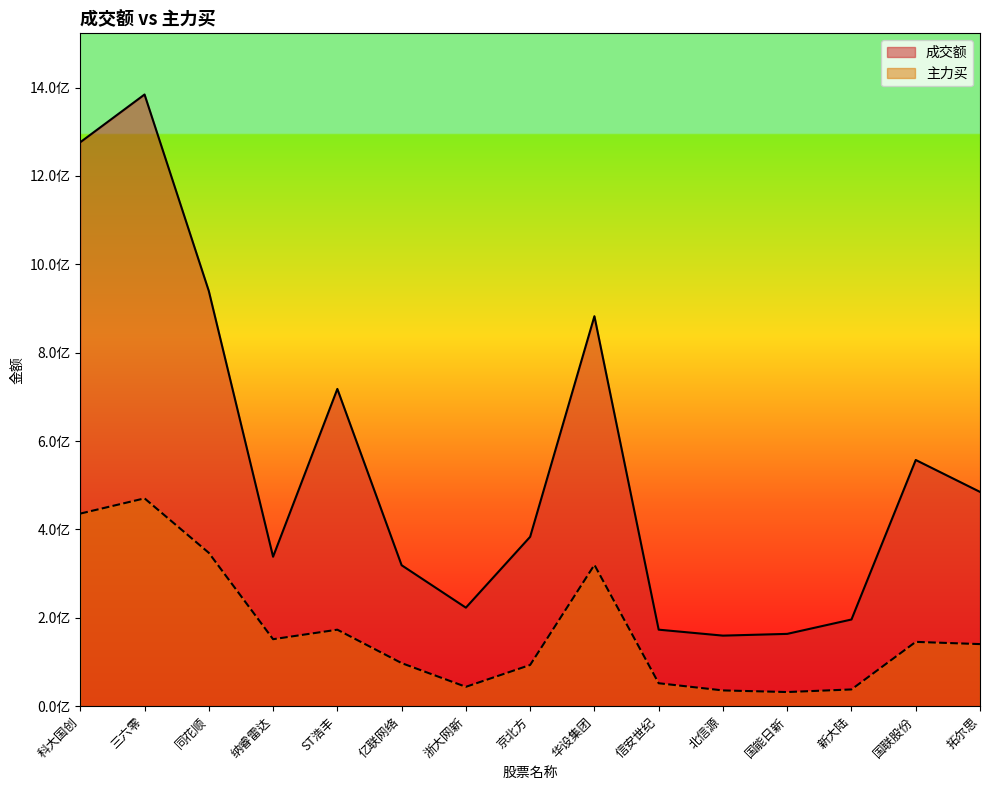

Reading right to left, extract all data points from this chart.

成交额: 拓尔思=484941305	国联股份=557184673	新大陆=196137549	国能日新=163614815	北信源=159661394	信安世纪=173149227	华设集团=882540504	京北方=383313015	浙大网新=222953174	亿联网络=319003499	ST浩丰=717976005	纳睿雷达=338214808	同花顺=939597290	三六零=1384317527	科大国创=1276306635
主力买: 拓尔思=140481611	国联股份=145520393	新大陆=37854106	国能日新=31977169	北信源=35648725	信安世纪=51915333	华设集团=319853657	京北方=93276529	浙大网新=43785075	亿联网络=97474196	ST浩丰=173088065	纳睿雷达=151567611	同花顺=347047602	三六零=470334844	科大国创=435852824